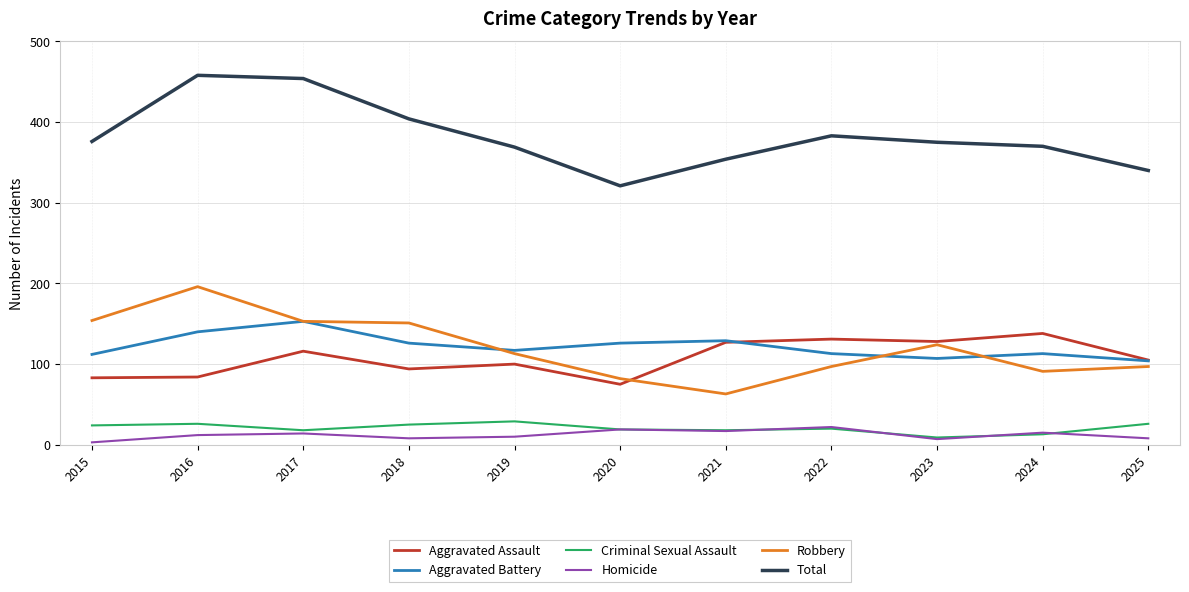

What is the difference between the highest and lowest values at 2024?

357